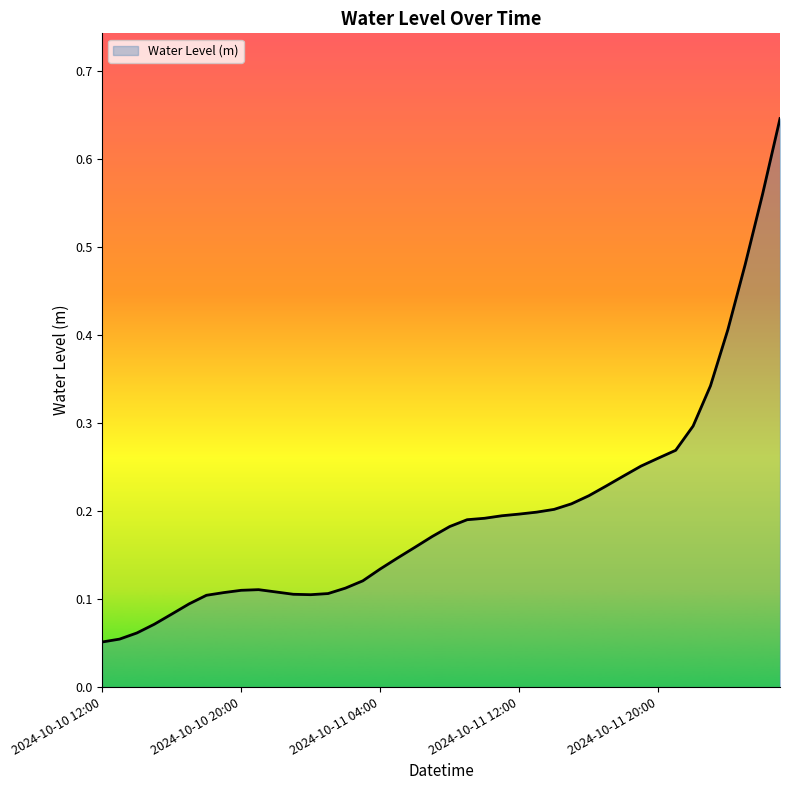

Reading left to right, extract all data points from this chart.

2024-10-10 12:00=0.1	2024-10-10 13:00=0.1	2024-10-10 14:00=0.1	2024-10-10 15:00=0.1	2024-10-10 16:00=0.1	2024-10-10 17:00=0.1	2024-10-10 18:00=0.1	2024-10-10 19:00=0.1	2024-10-10 20:00=0.1	2024-10-10 21:00=0.1	2024-10-10 22:00=0.1	2024-10-10 23:00=0.1	2024-10-11 00:00=0.1	2024-10-11 01:00=0.1	2024-10-11 02:00=0.1	2024-10-11 03:00=0.1	2024-10-11 04:00=0.1	2024-10-11 05:00=0.1	2024-10-11 06:00=0.2	2024-10-11 07:00=0.2	2024-10-11 08:00=0.2	2024-10-11 09:00=0.2	2024-10-11 10:00=0.2	2024-10-11 11:00=0.2	2024-10-11 12:00=0.2	2024-10-11 13:00=0.2	2024-10-11 14:00=0.2	2024-10-11 15:00=0.2	2024-10-11 16:00=0.2	2024-10-11 17:00=0.2	2024-10-11 18:00=0.2	2024-10-11 19:00=0.3	2024-10-11 20:00=0.3	2024-10-11 21:00=0.3	2024-10-11 22:00=0.3	2024-10-11 23:00=0.3	2024-10-12 00:00=0.4	2024-10-12 01:00=0.5	2024-10-12 02:00=0.6	2024-10-12 03:00=0.6